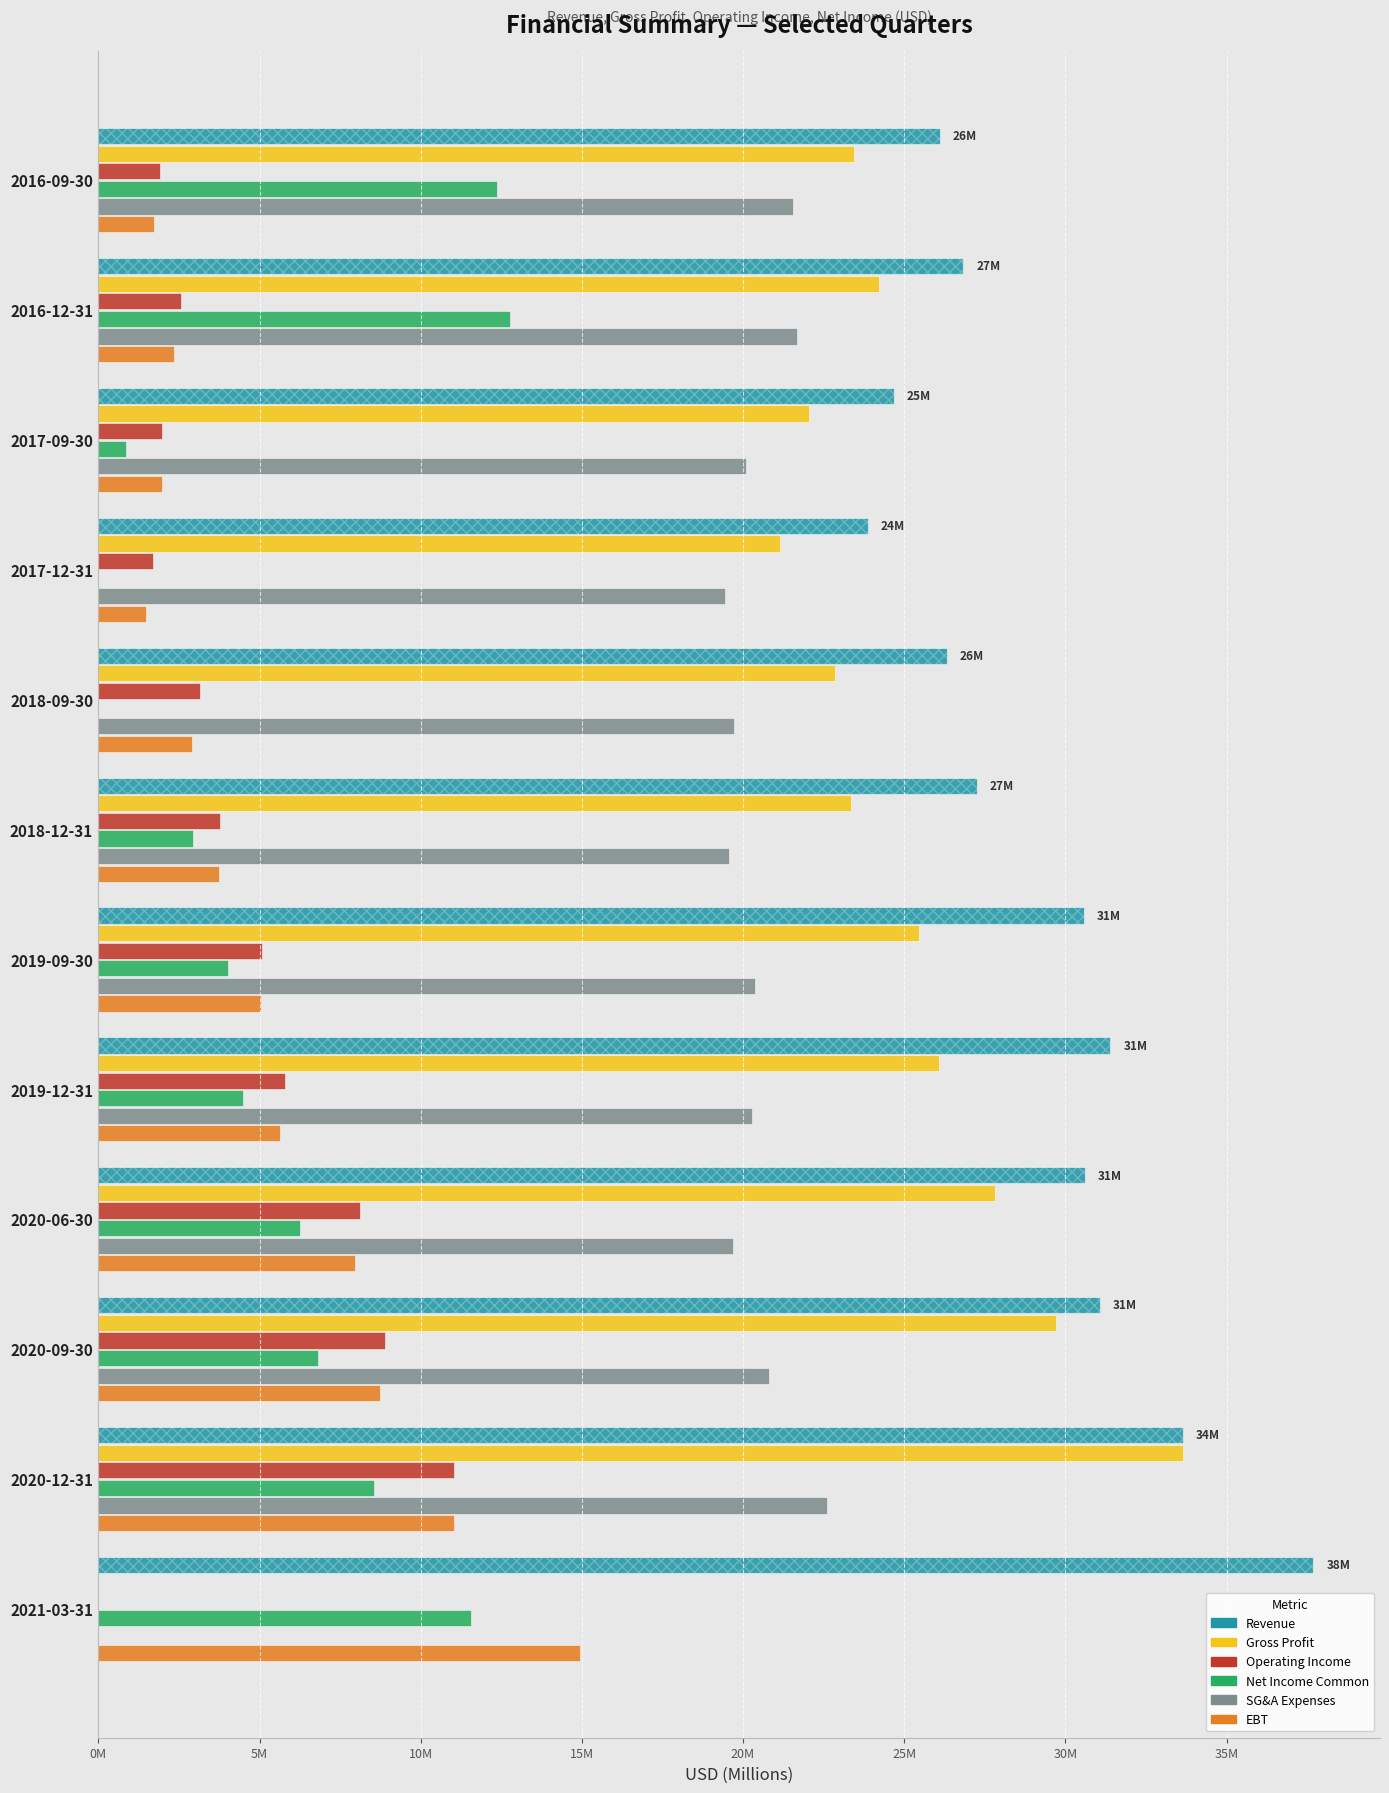

The value of Gross Profit at 2020-09-30 is 29.7. True or false?

True